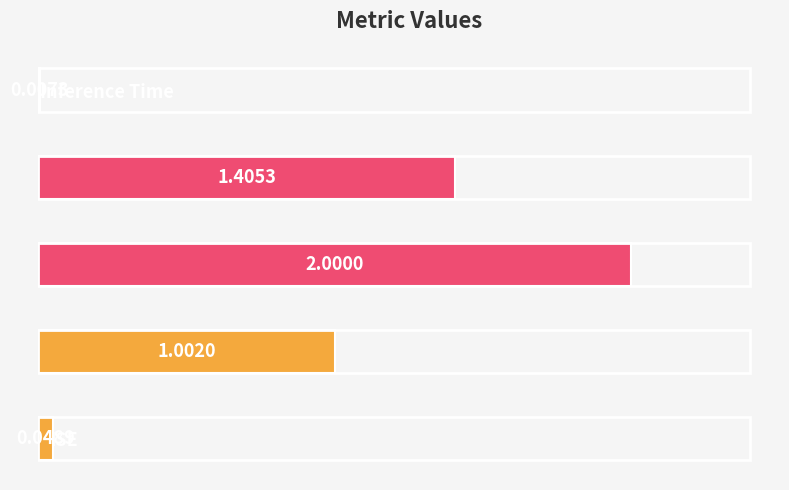

What is the sum of all values?

4.5